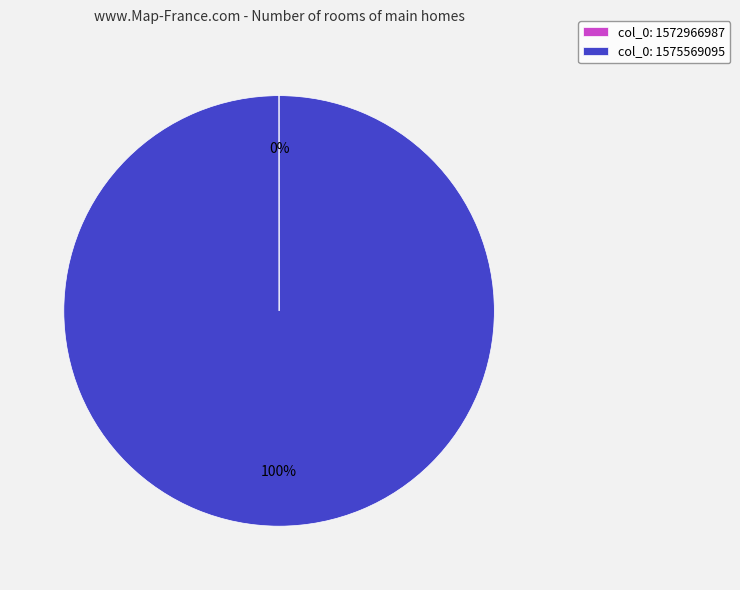

The col_0: 1575569095 slice represents 100% of the pie. True or false?

True